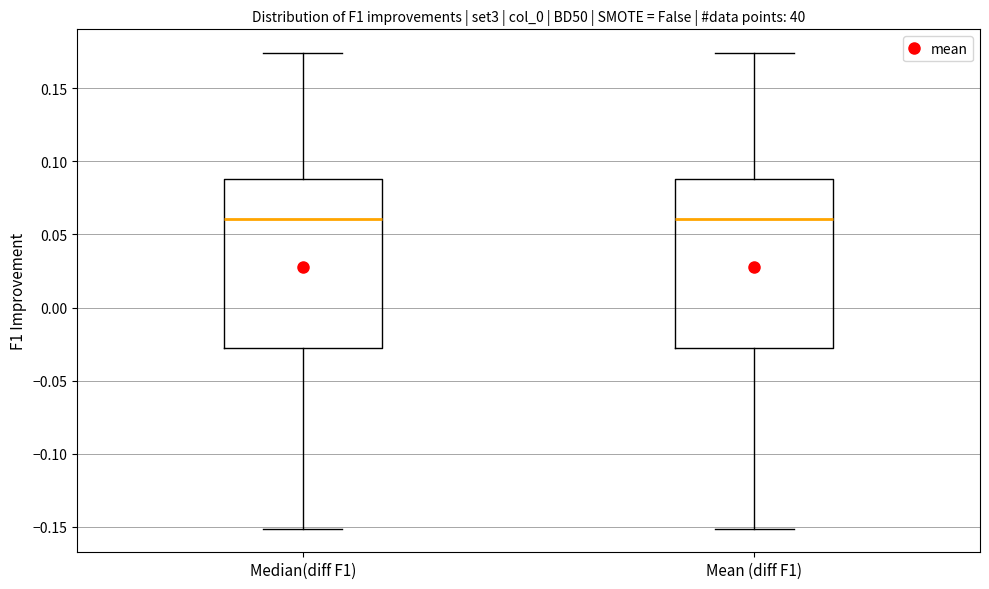

Where does the upper whisker of the box for Median(diff F1) end on the y-axis? The values are not printed on the chart, so give them approximately, as read against the axis.

0.175